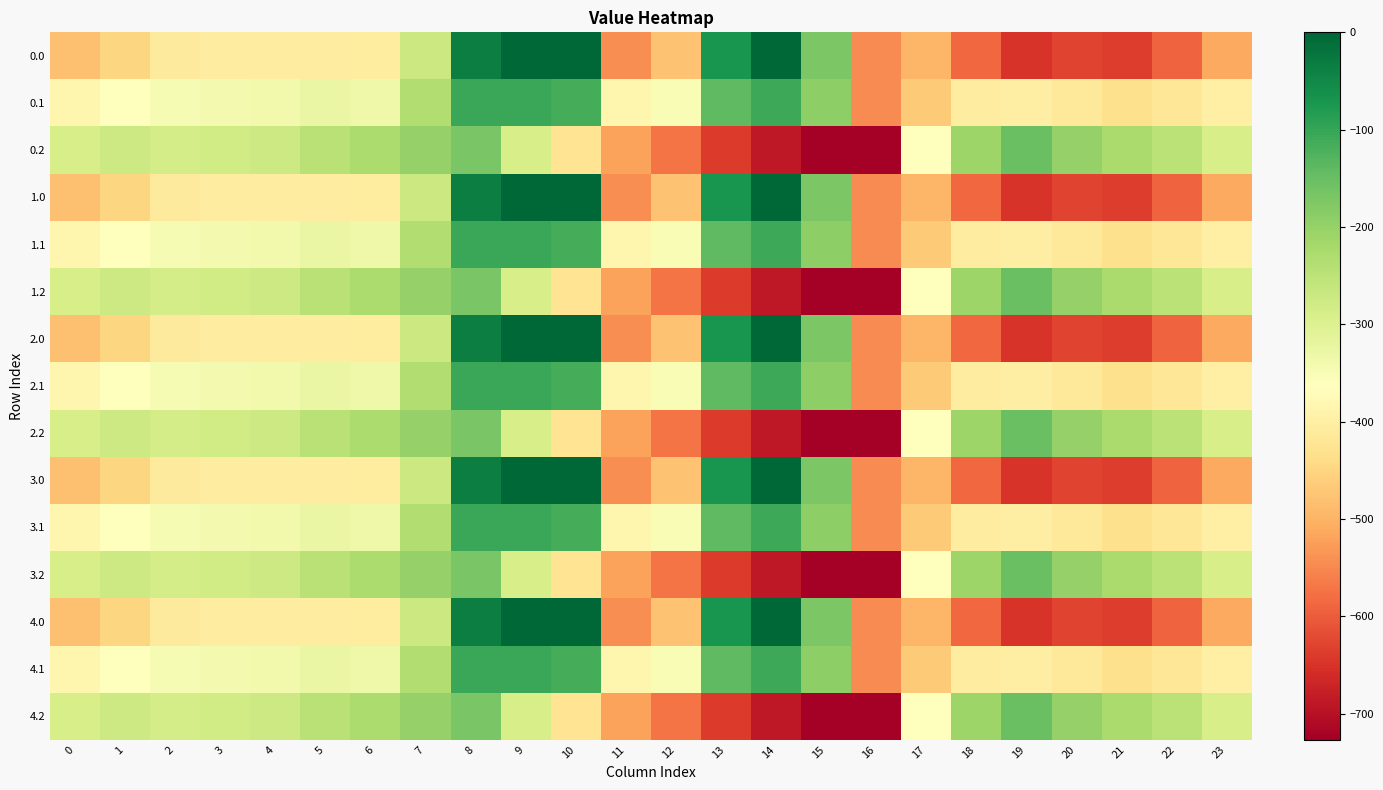

Between 7 and 9, which is larger?

9